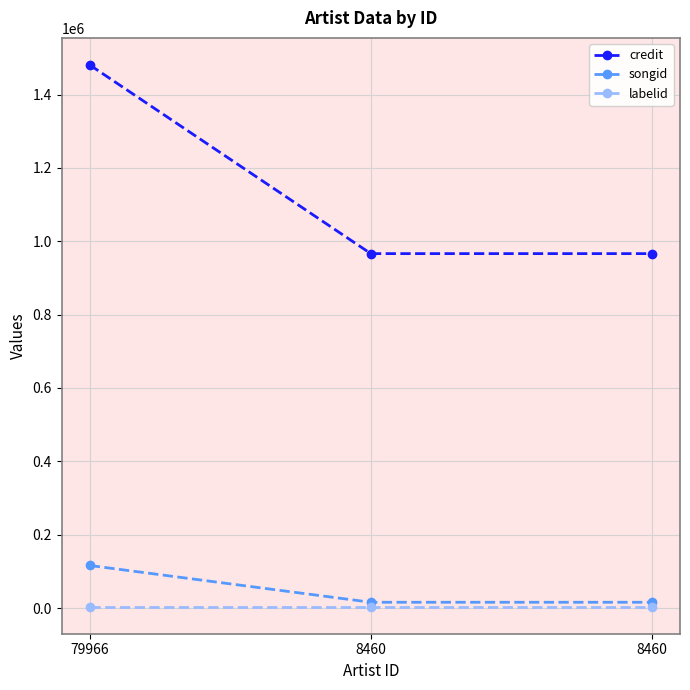

The credit series shows 2067803 at 79966. True or false?

False